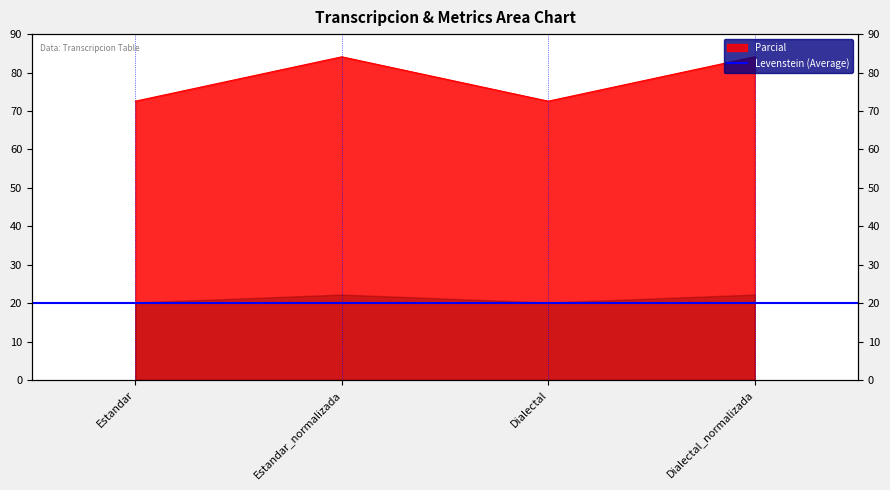

How many lines are shown in the chart?

1